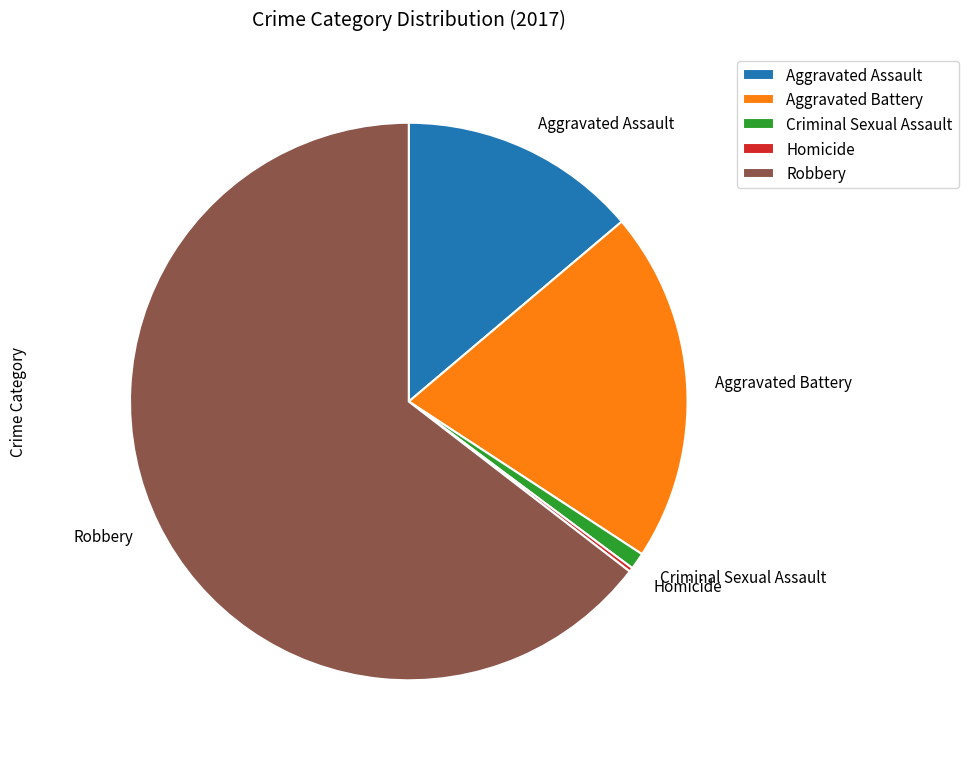

Combined, do Aggravated Battery and Robbery account for over 50%?

Yes